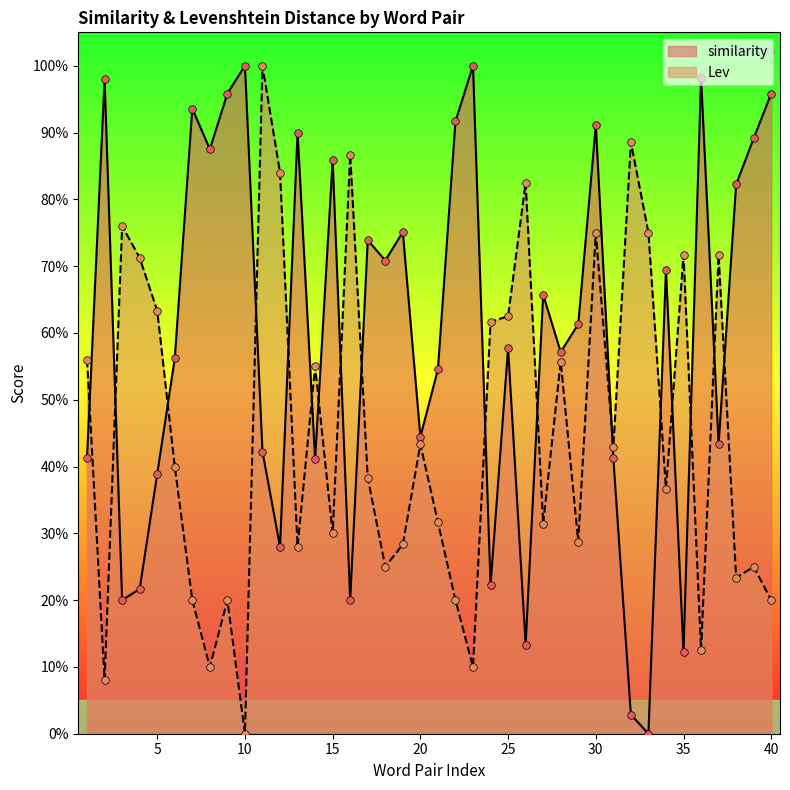

Is the value of similarity at 40 greater than the value of Lev at 34?

Yes